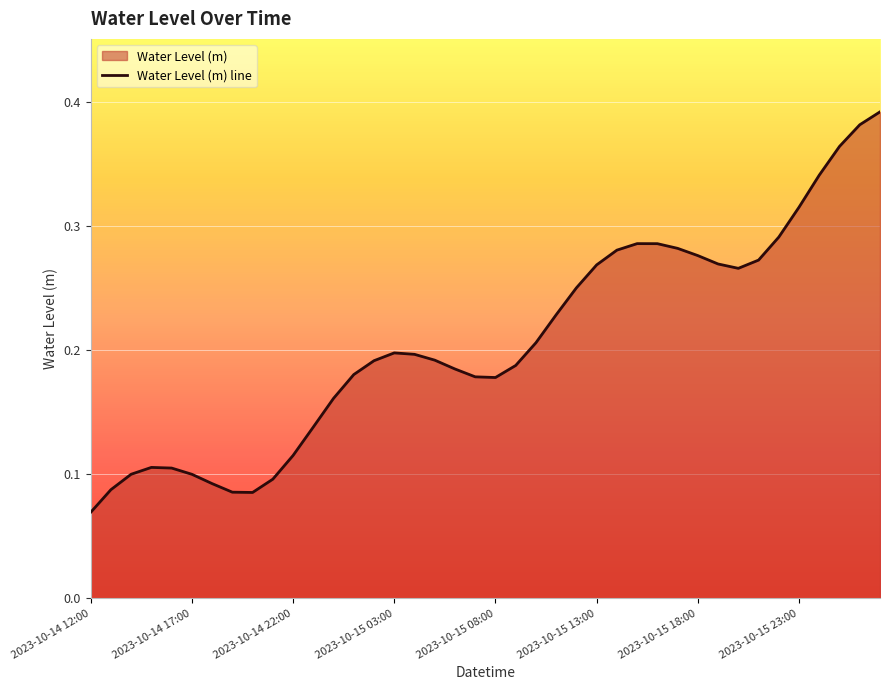

The value at 2023-10-15 14:00 is 0.5. True or false?

False